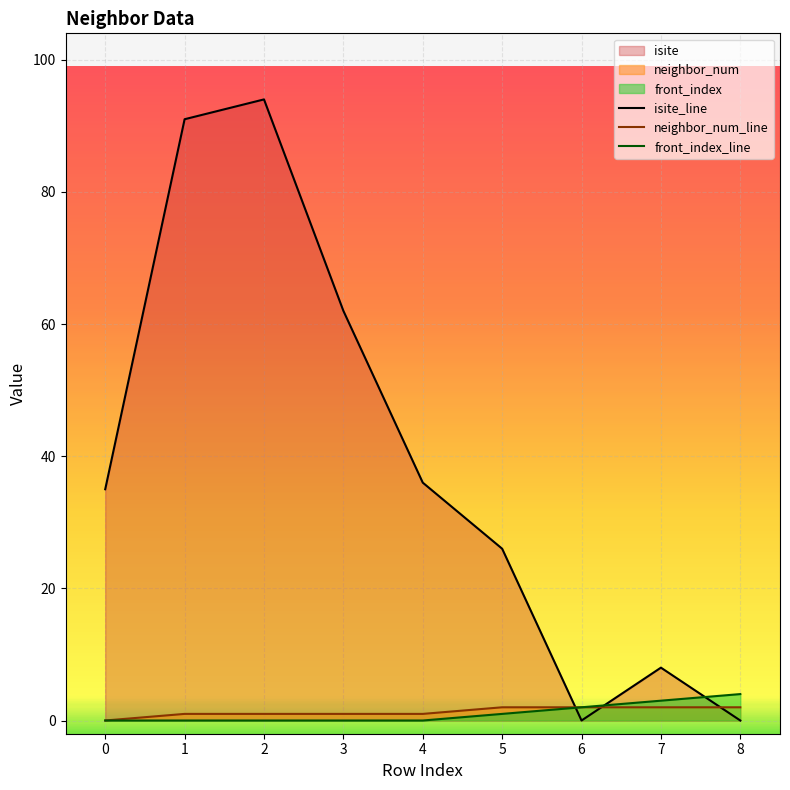

What is the sum of all front_index values?

10